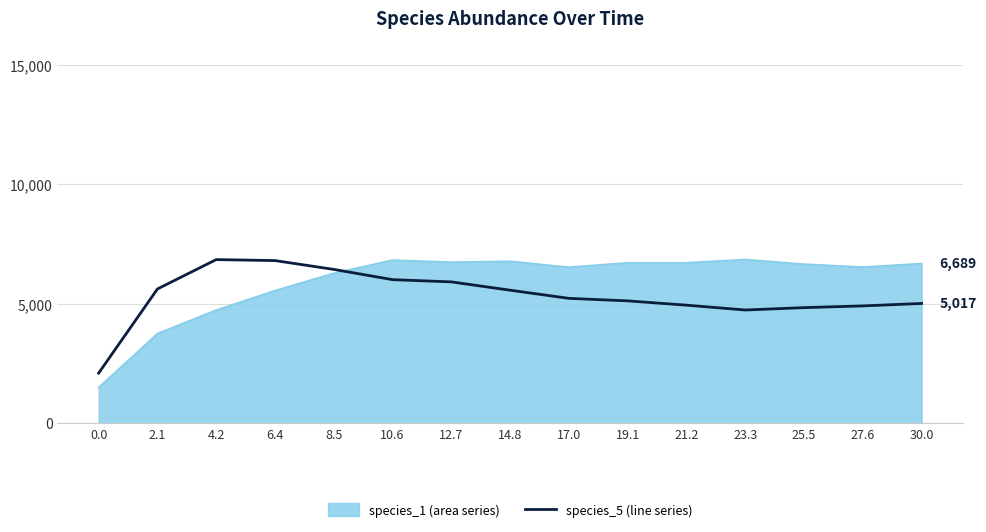

What position from the left is 0.0?

1